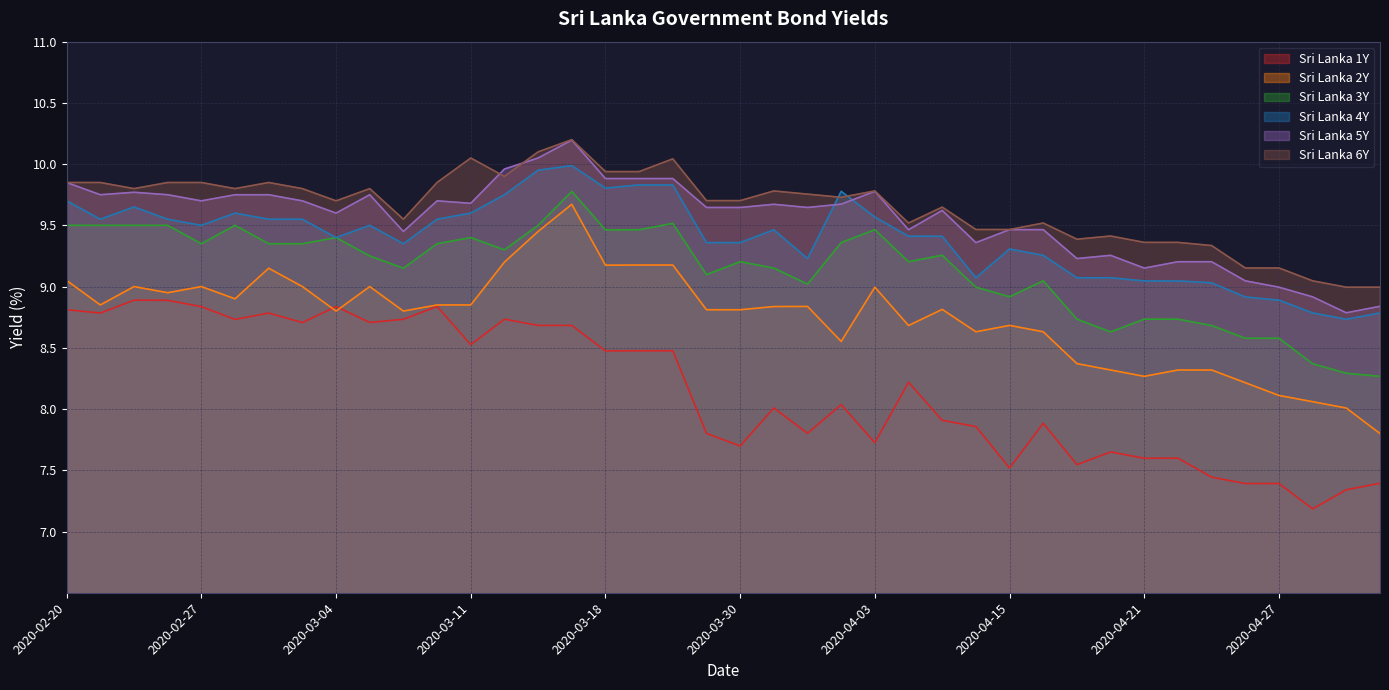

Where is Sri Lanka 5Y nearest to the value 9?

2020-04-27